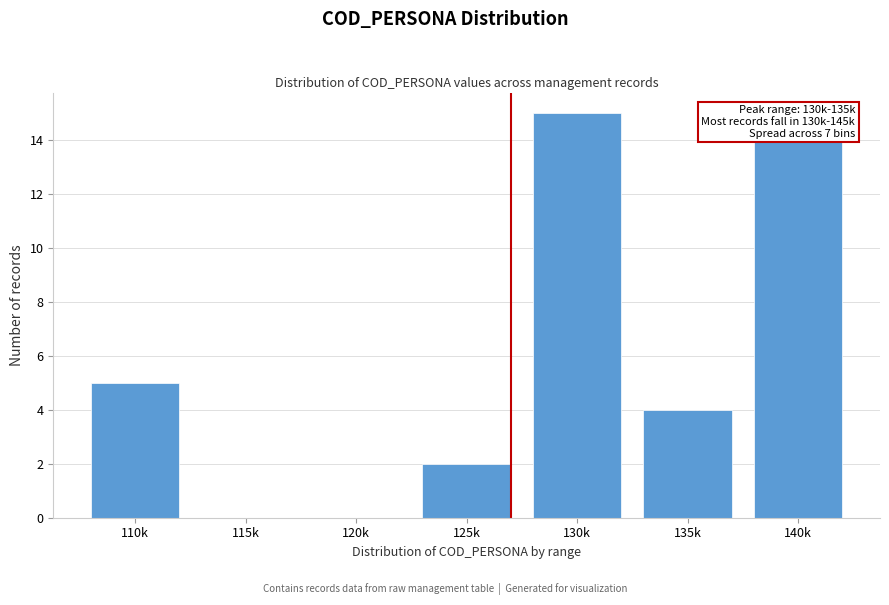

Reading left to right, extract all data points from this chart.

110k=5	115k=0	120k=0	125k=2	130k=15	135k=4	140k=14